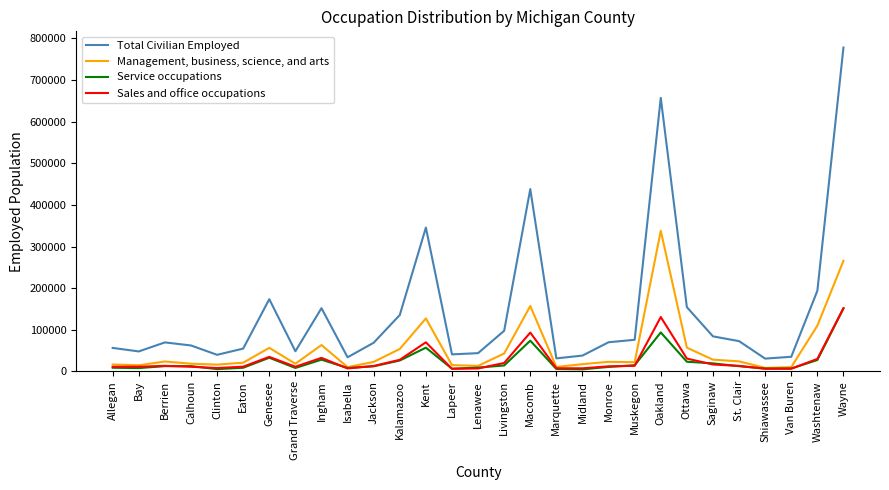

At which category does the chart reach its peak across all series?

Wayne